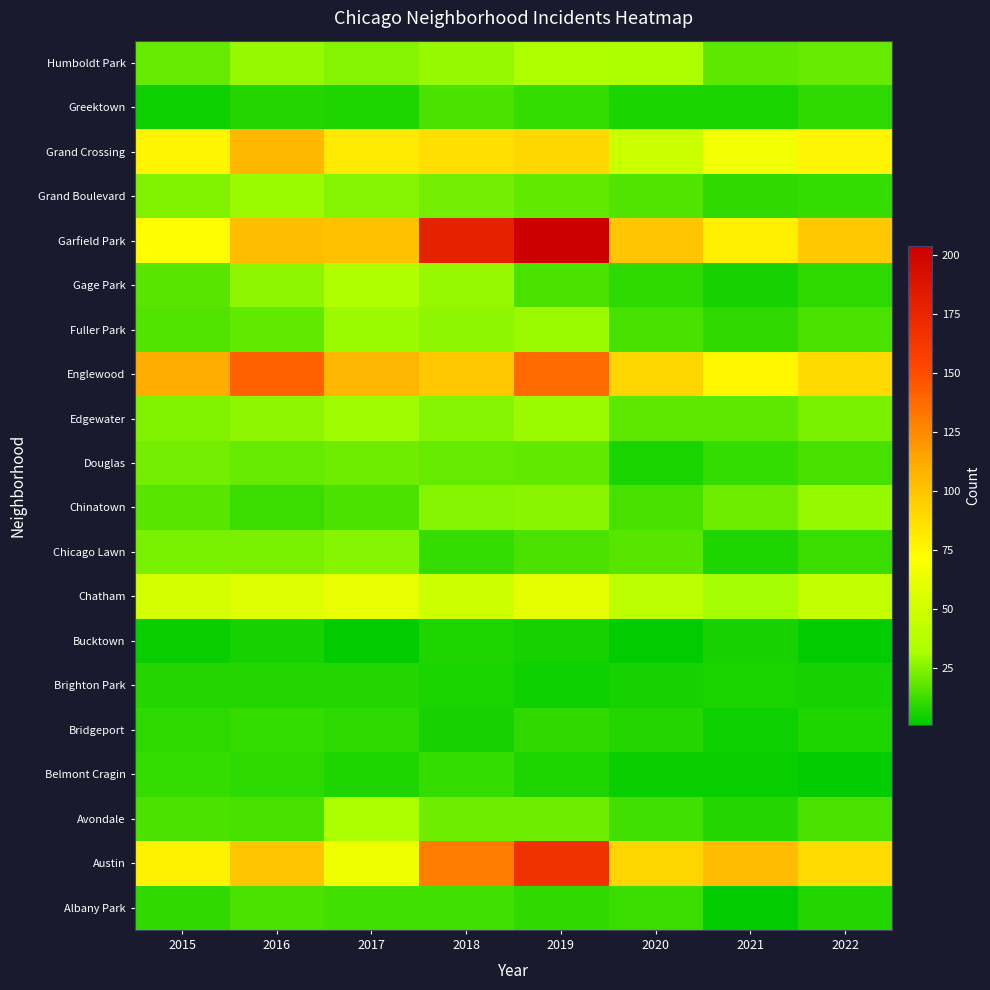

Reading right to left, what are all the values shown in this chart?

Albany Park: 2022=8	2021=1	2020=12	2019=10	2018=13	2017=13	2016=15	2015=10
Austin: 2022=89	2021=104	2020=92	2019=167	2018=130	2017=65	2016=99	2015=78
Avondale: 2022=15	2021=8	2020=13	2019=21	2018=21	2017=33	2016=14	2015=15
Belmont Cragin: 2022=1	2021=3	2020=3	2019=7	2018=11	2017=7	2016=9	2015=11
Bridgeport: 2022=7	2021=4	2020=8	2019=10	2018=5	2017=9	2016=11	2015=9
Brighton Park: 2022=5	2021=6	2020=5	2019=4	2018=6	2017=8	2016=8	2015=8
Bucktown: 2022=1	2021=5	2020=1	2019=5	2018=7	2017=1	2016=5	2015=3
Chatham: 2022=44	2021=31	2020=40	2019=60	2018=48	2017=62	2016=57	2015=51
Chicago Lawn: 2022=12	2021=7	2020=17	2019=15	2018=11	2017=25	2016=23	2015=23
Chinatown: 2022=28	2021=21	2020=14	2019=26	2018=25	2017=15	2016=12	2015=17
Douglas: 2022=14	2021=11	2020=6	2019=19	2018=20	2017=21	2016=20	2015=22
Edgewater: 2022=23	2021=18	2020=18	2019=29	2018=25	2017=30	2016=27	2015=24
Englewood: 2022=90	2021=76	2020=92	2019=138	2018=98	2017=107	2016=142	2015=111
Fuller Park: 2022=15	2021=10	2020=14	2019=29	2018=27	2017=29	2016=19	2015=16
Gage Park: 2022=9	2021=5	2020=9	2019=15	2018=28	2017=35	2016=27	2015=17
Garfield Park: 2022=98	2021=79	2020=100	2019=204	2018=178	2017=101	2016=103	2015=73
Grand Boulevard: 2022=11	2021=10	2020=16	2019=19	2018=22	2017=25	2016=29	2015=24
Grand Crossing: 2022=77	2021=66	2020=47	2019=91	2018=88	2017=82	2016=106	2015=77
Greektown: 2022=9	2021=6	2020=6	2019=11	2018=15	2017=7	2016=8	2015=4
Humboldt Park: 2022=20	2021=18	2020=32	2019=34	2018=28	2017=25	2016=28	2015=20